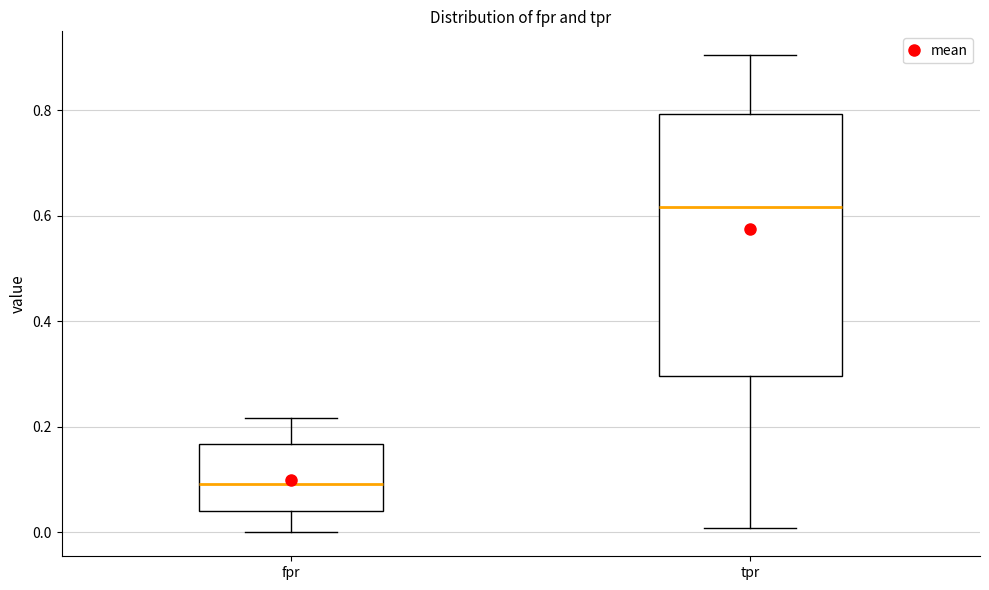

Where does the lower whisker of the box for fpr end on the y-axis? The values are not printed on the chart, so give them approximately, as read against the axis.

0.00